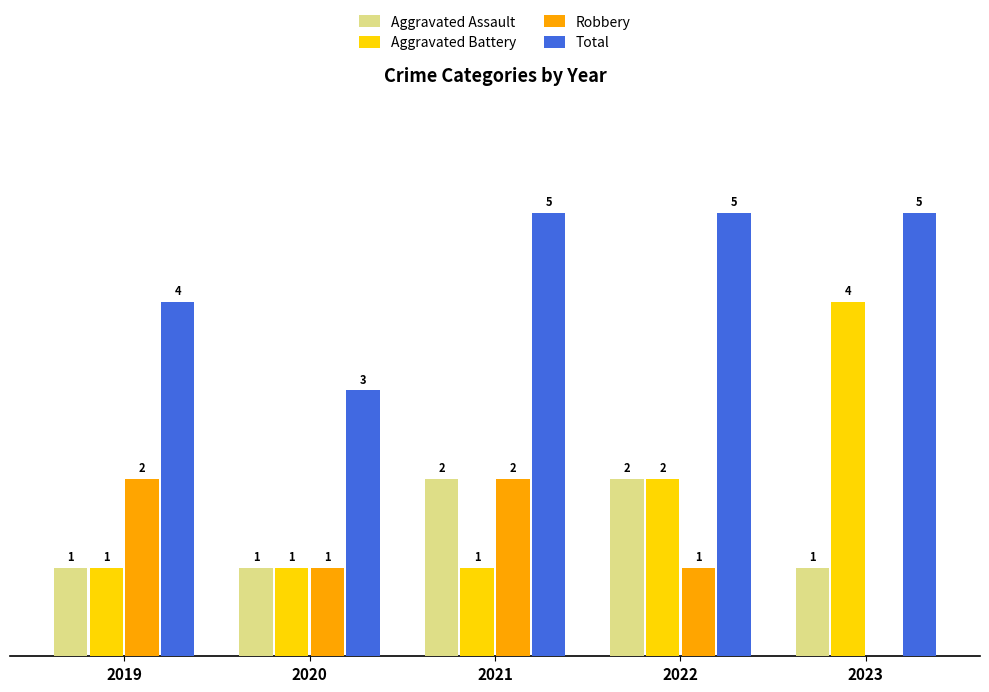

Which series has the largest total across all categories?

Total